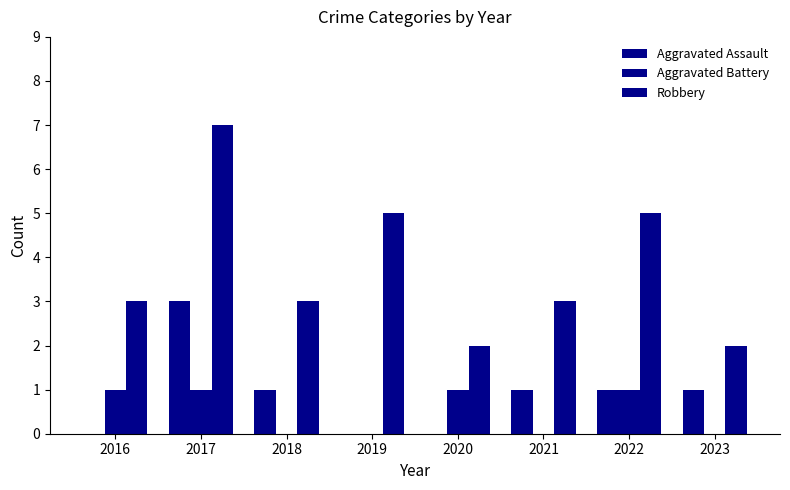

Are the bars horizontal?

No